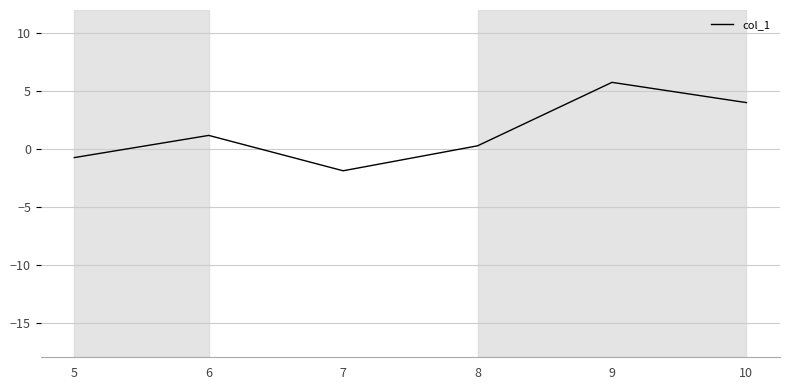

Count the number of values greater than 1.

3